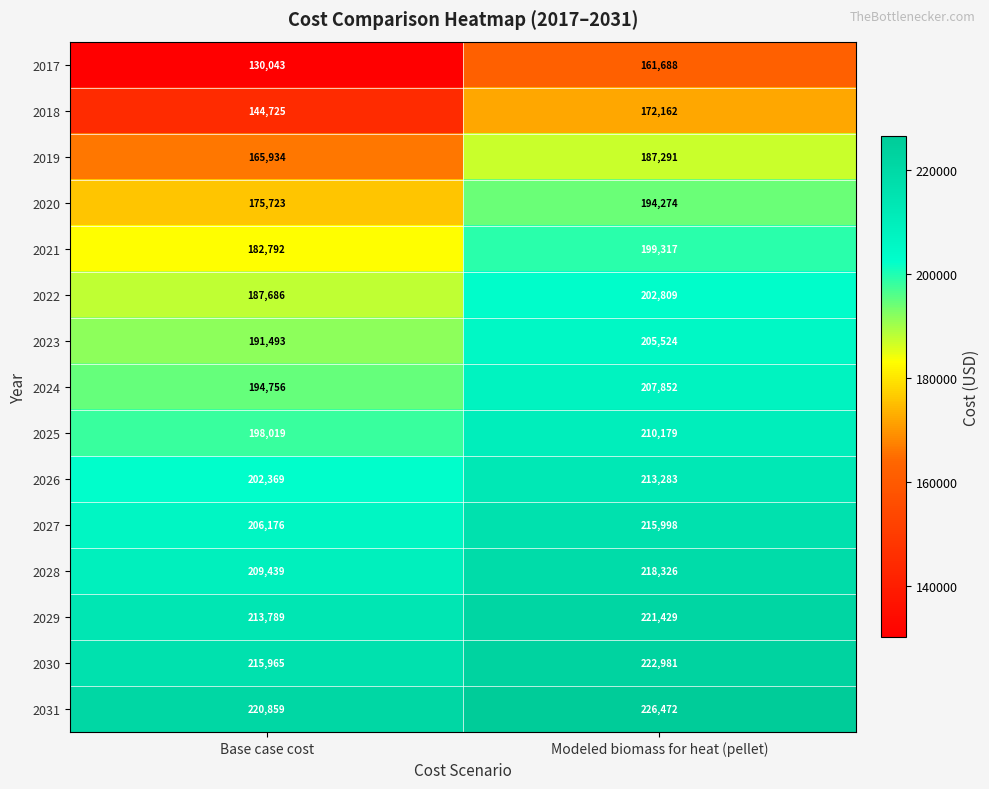

Between Base case cost and Modeled biomass for heat (pellet), which series saw the biggest shift?

2017